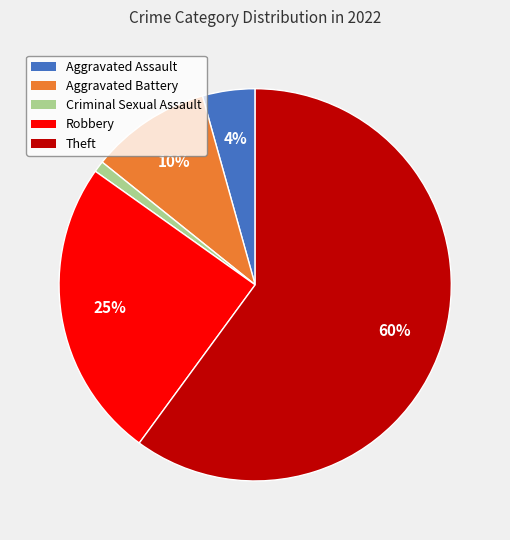

Count the number of slices in the pie.

5